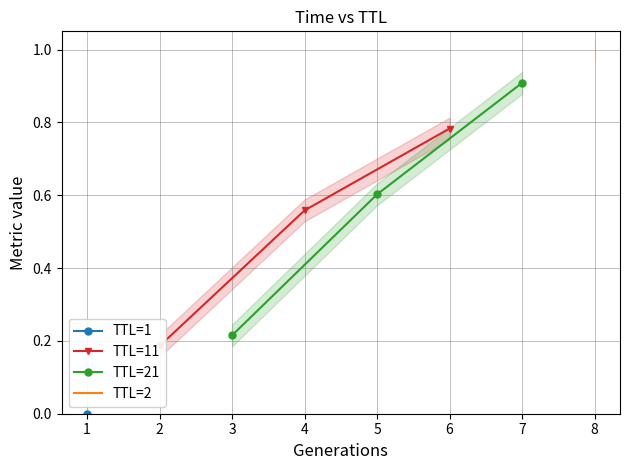

What is the value of the TTL=21 point at the 2nd from the left?

0.6